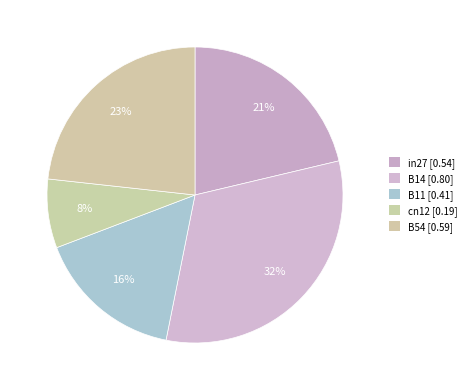

Is it true that B11 is 31% of the pie?

False